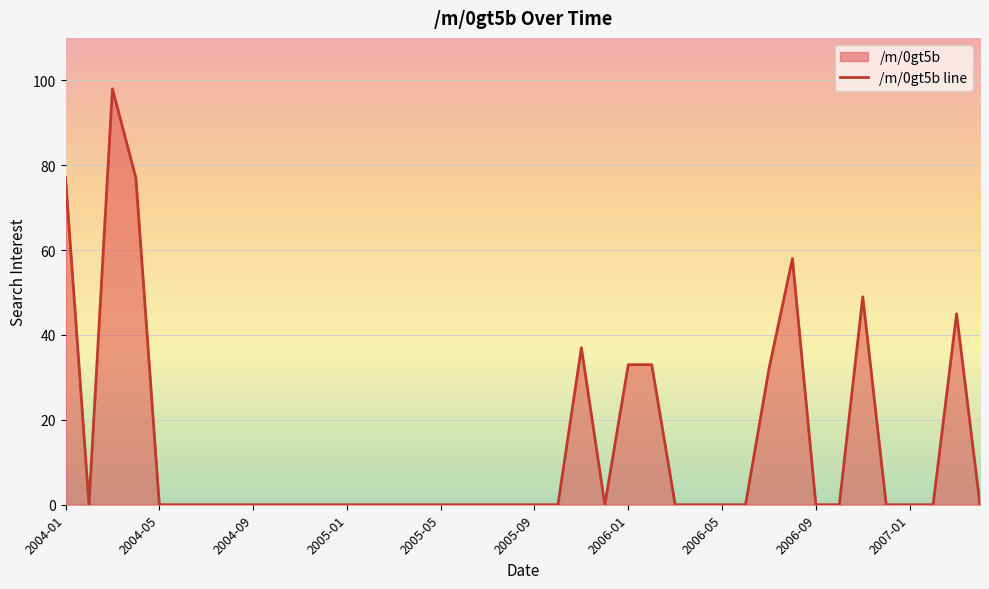

How many series are shown in this chart?

1